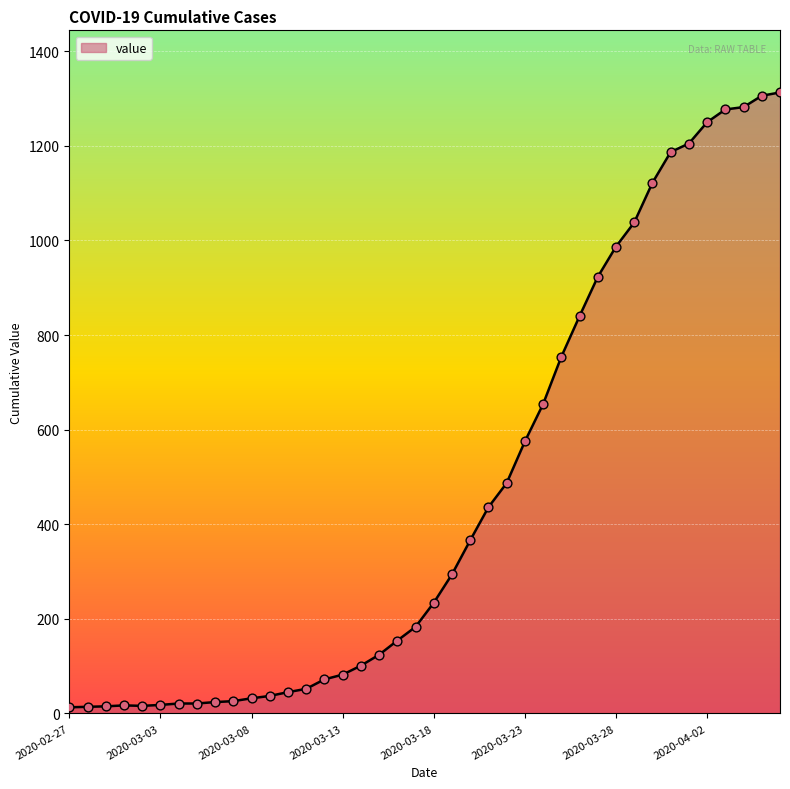

What is the maximum value shown in the chart?

1313